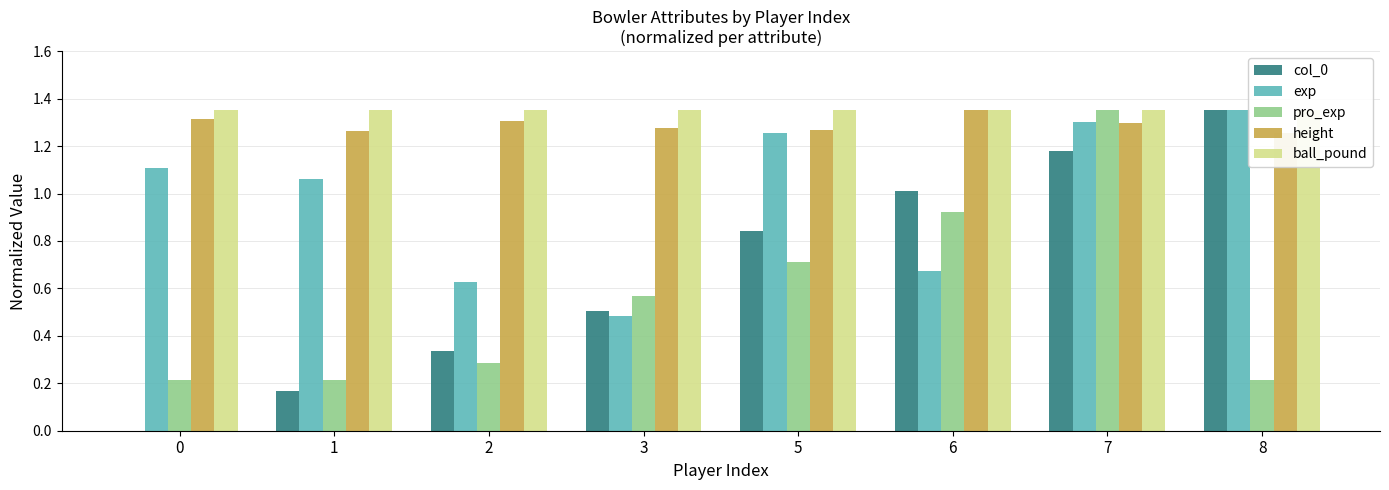

The ball_pound series shows 1.8 at 5. True or false?

False